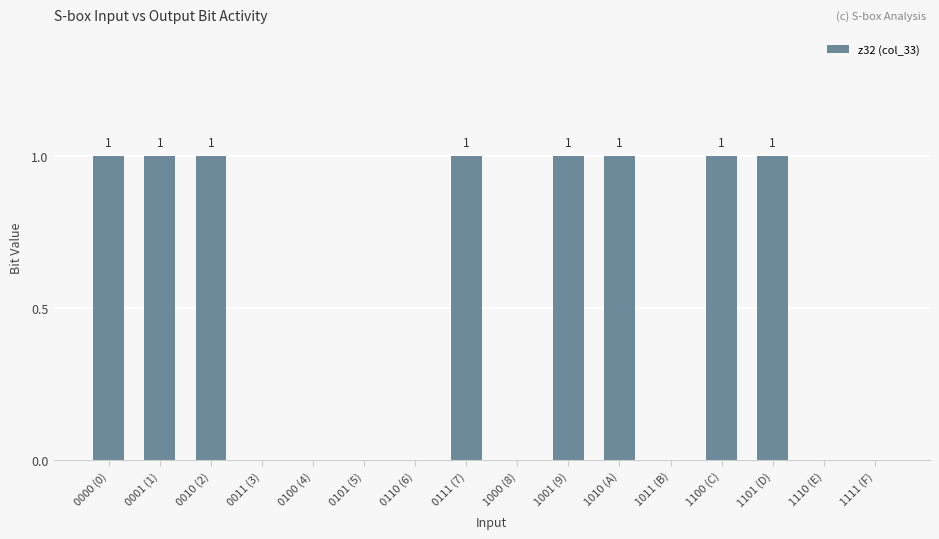

True or false: the data shows 0 at 0011 (3).

True